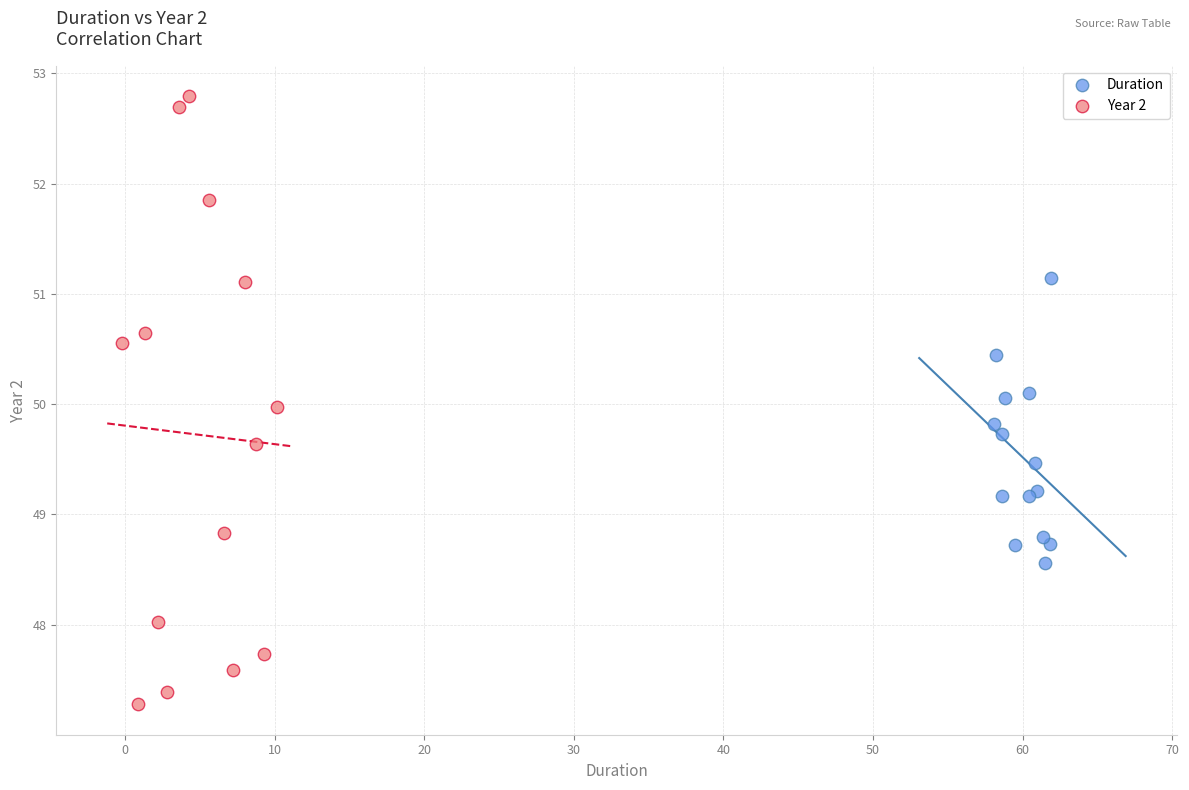

Which series reaches the maximum Y coordinate?

Year 2